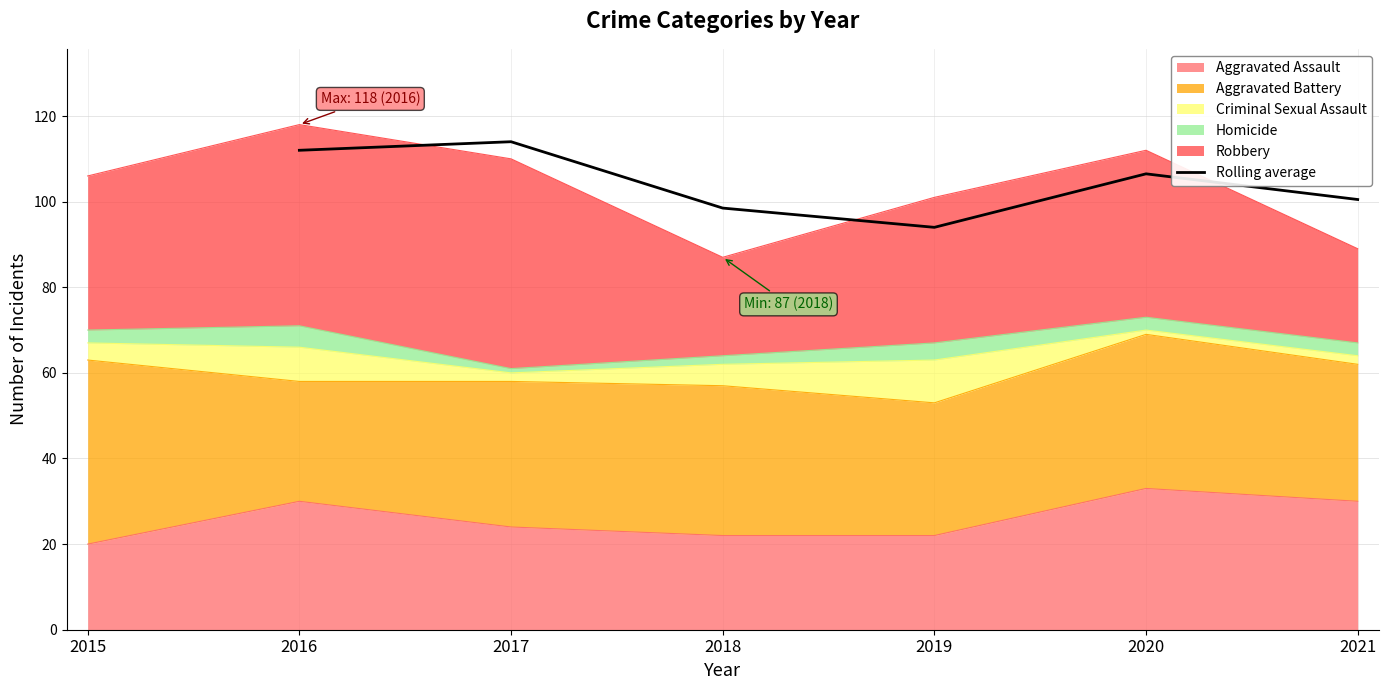

How many interior local peaks (higher than both neighbors) does the data have?

2